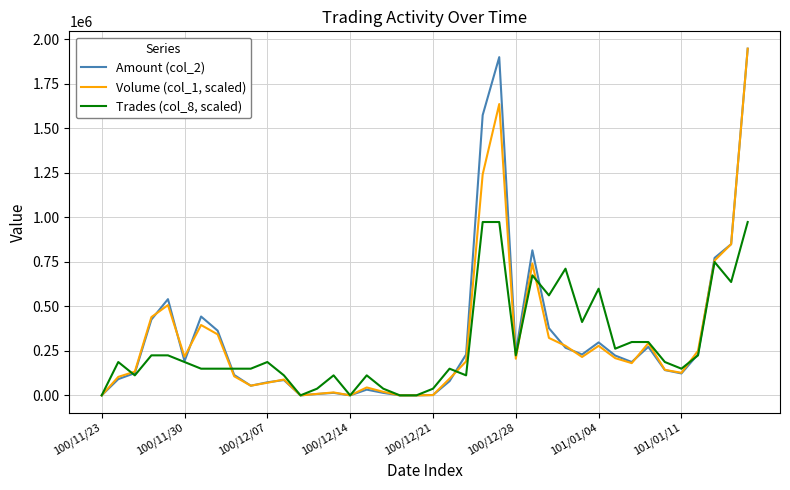

What is the difference between the maximum and minimum values in the Amount (col_2) series?

1948070.0